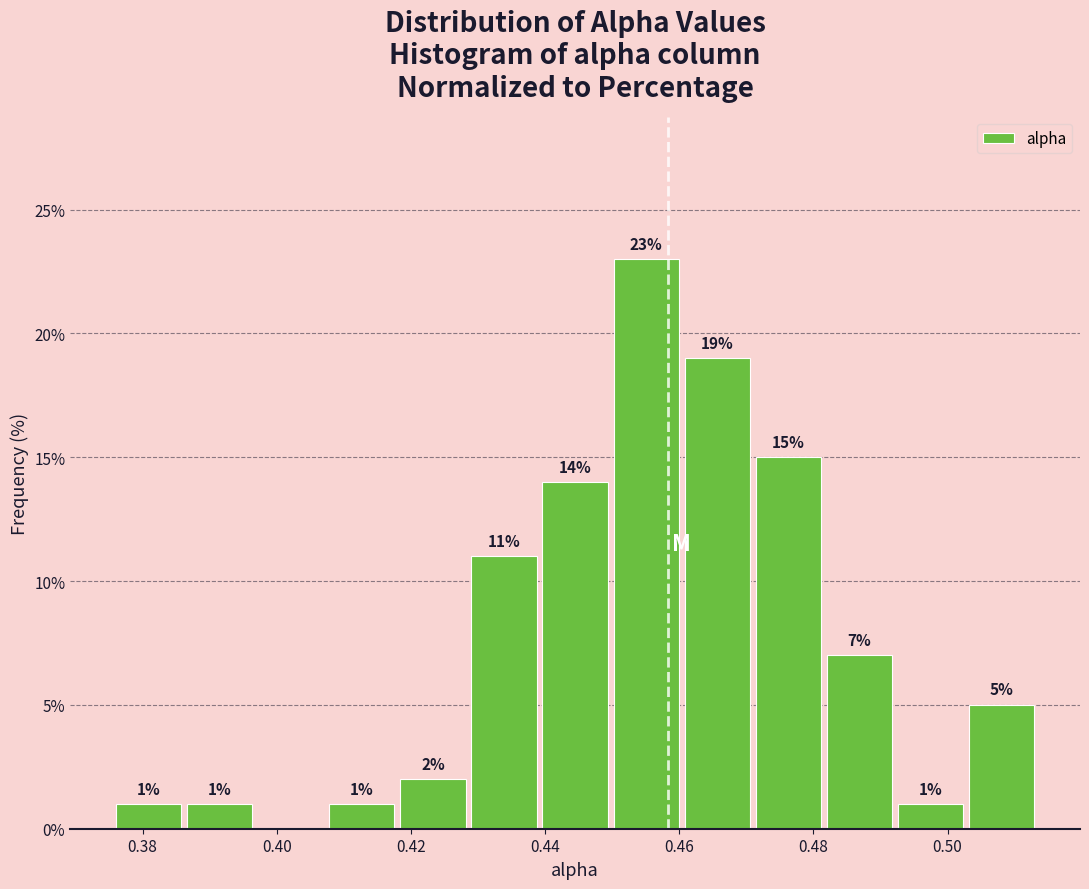

Which range on the x-axis has the tallest bar?

0.450 to 0.460